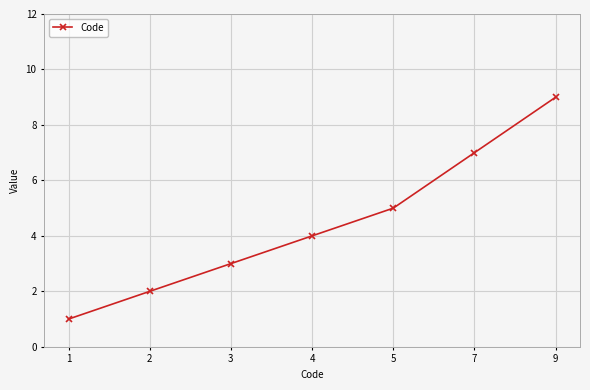

The chart shows a value of 3 at 4. True or false?

False